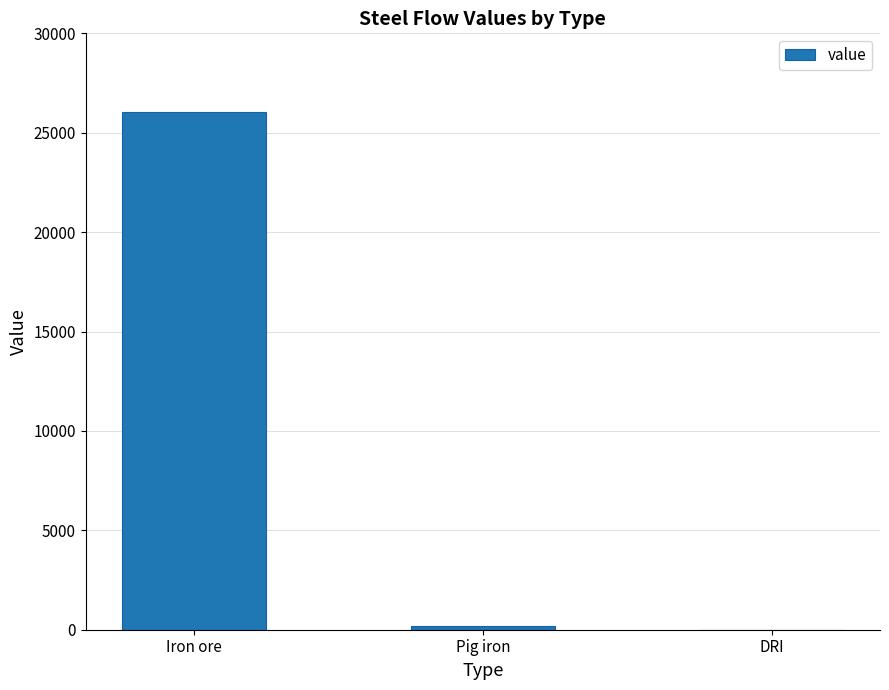

Are the bars grouped side by side (vs. stacked)?

No